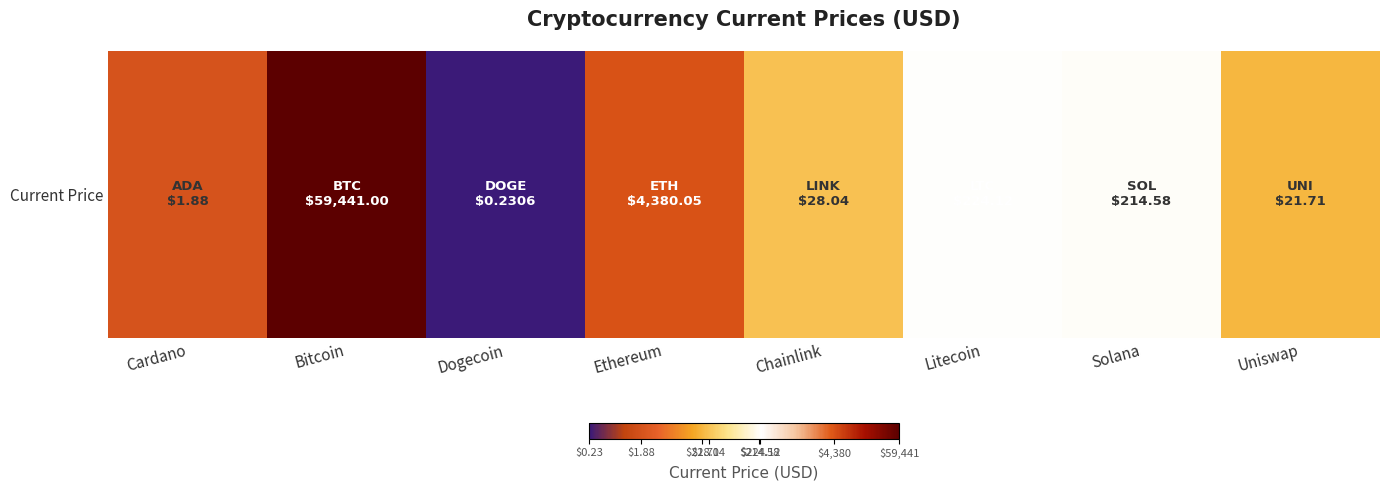

At which label does the data first exceed 2?

Bitcoin